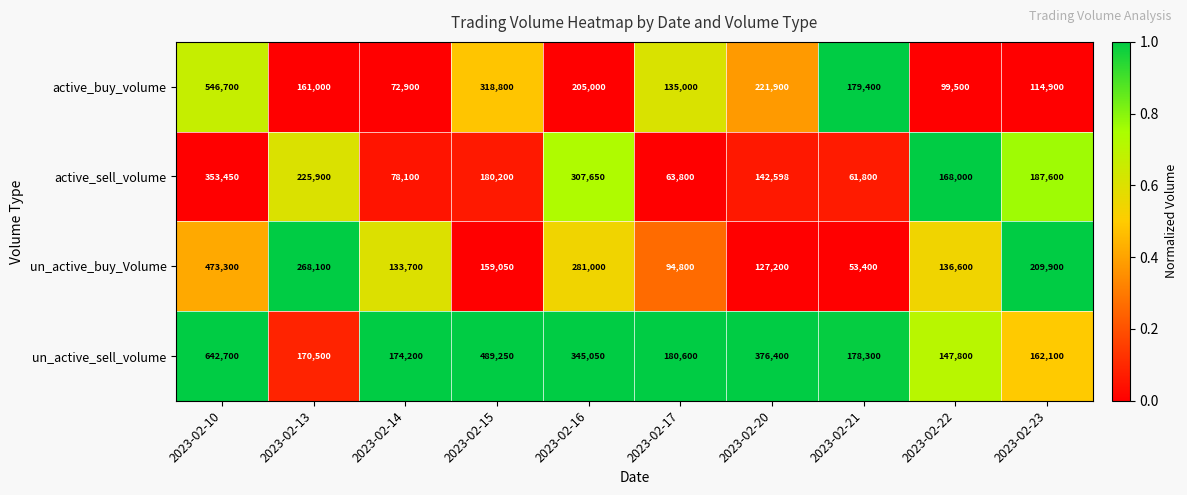

At which category is the sum across all series the highest?

2023-02-10